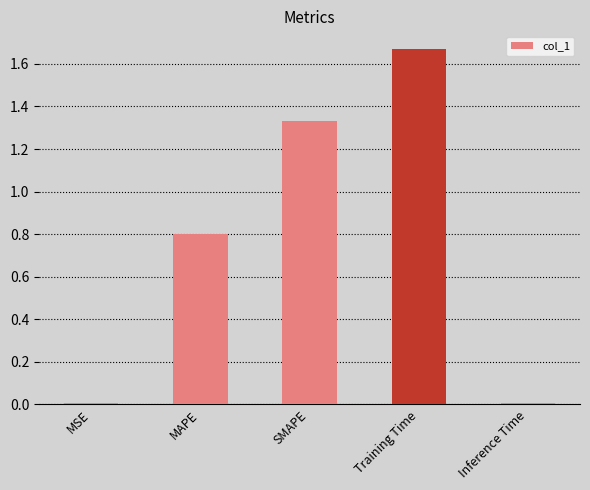

What is the value of the 2nd bar from the left?

0.8